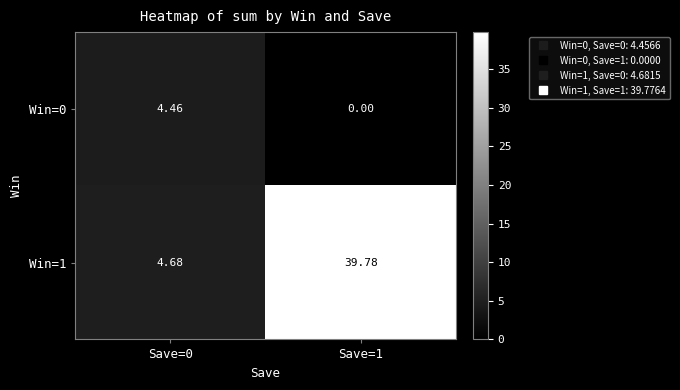

Is the value of Win=1 at Save=0 greater than the value of Win=0 at Save=0?

Yes